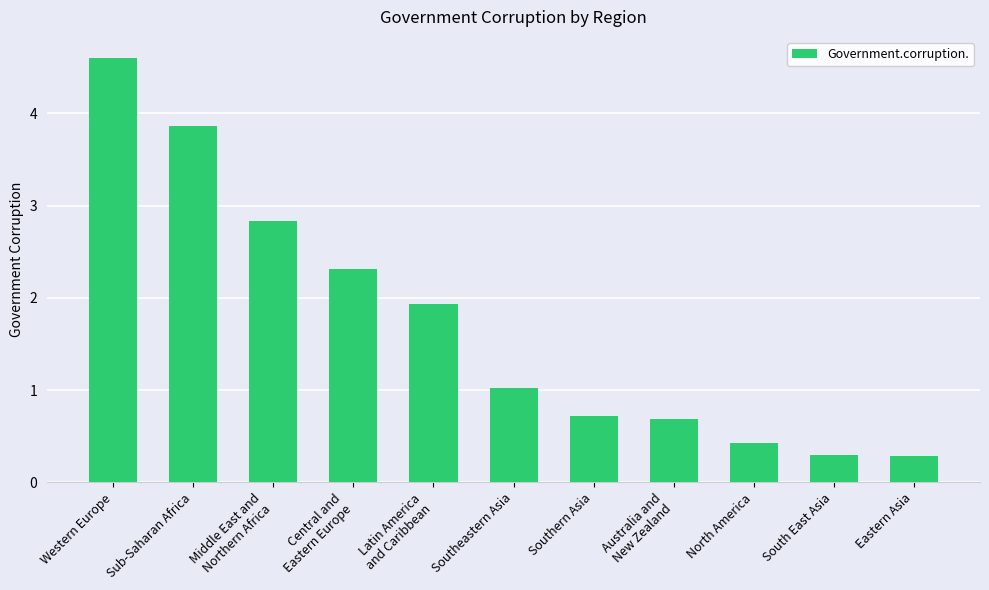

What is the label of the 6th bar from the right?

Southeastern Asia